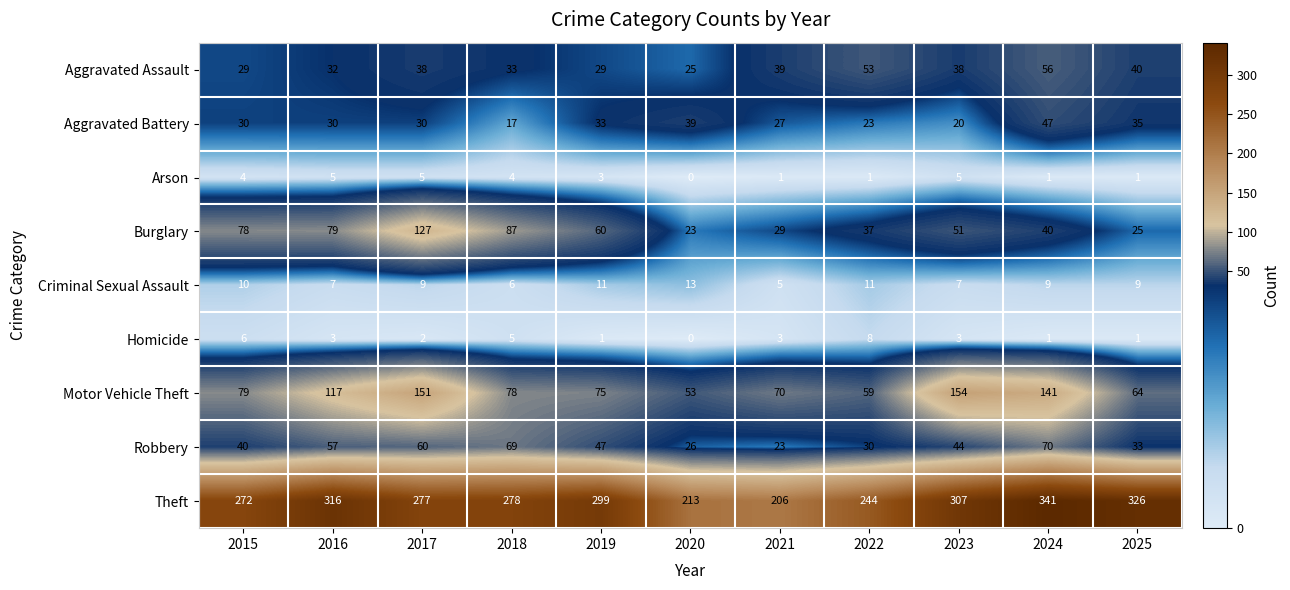

Which series changed the most between 2020 and 2022?

Theft